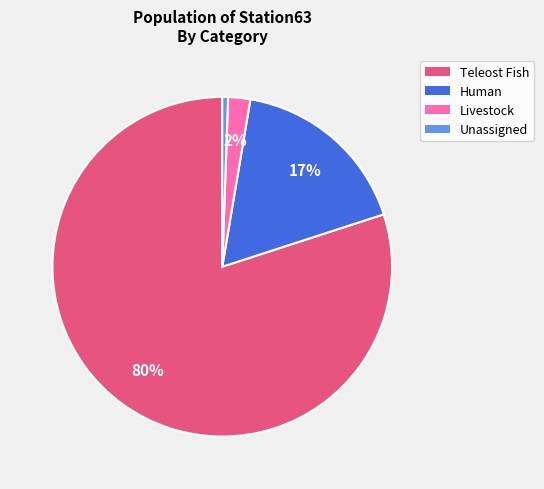

Which category has the biggest portion of the pie?

Teleost Fish